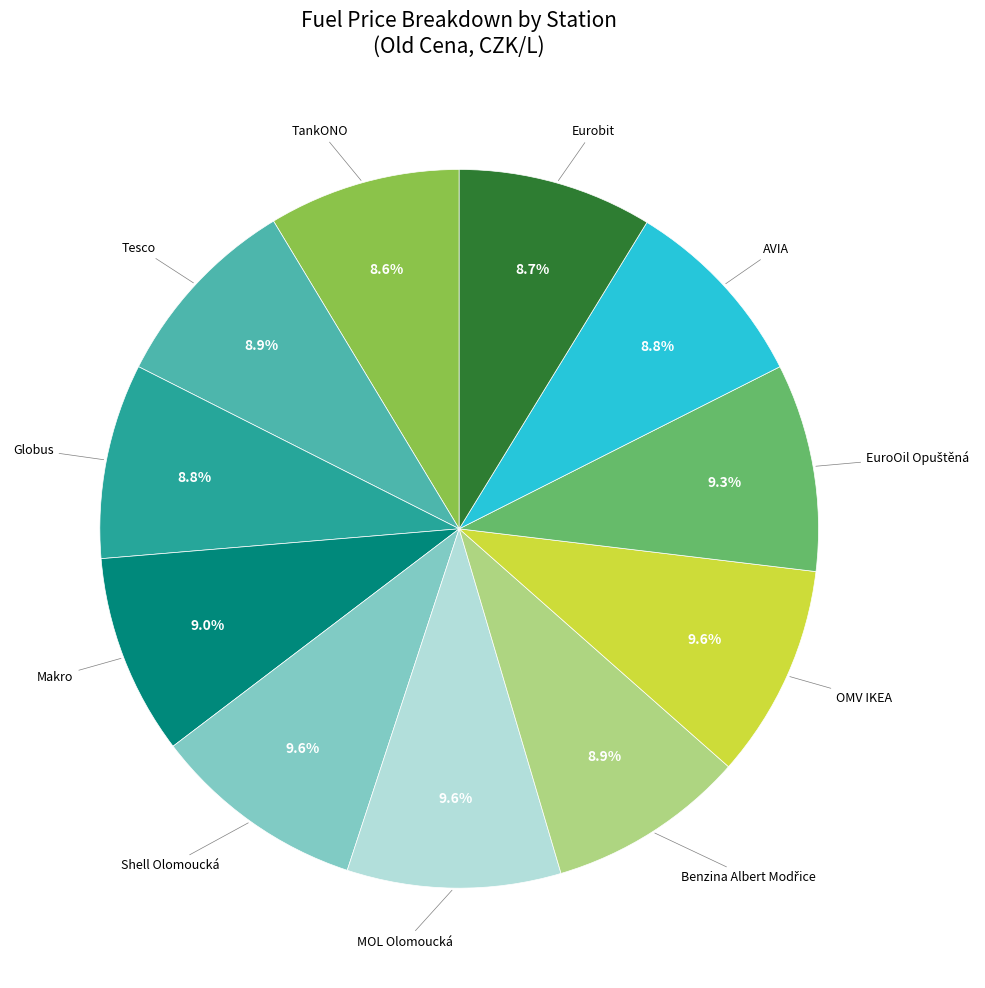

Is there a majority slice in this chart?

No